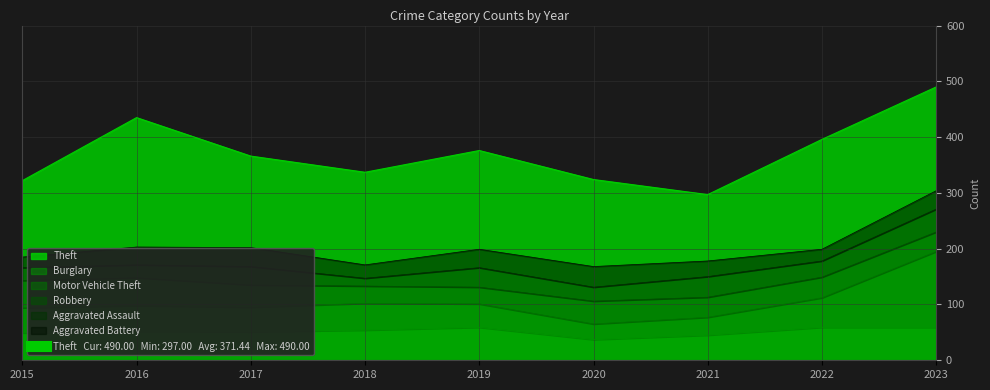

True or false: Motor Vehicle Theft and Burglary intersect in this chart.

False